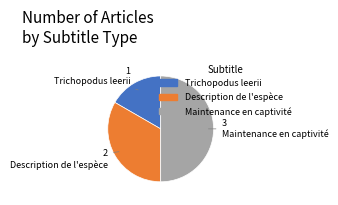

True or false: Maintenance en captivité accounts for 50% of the total.

True